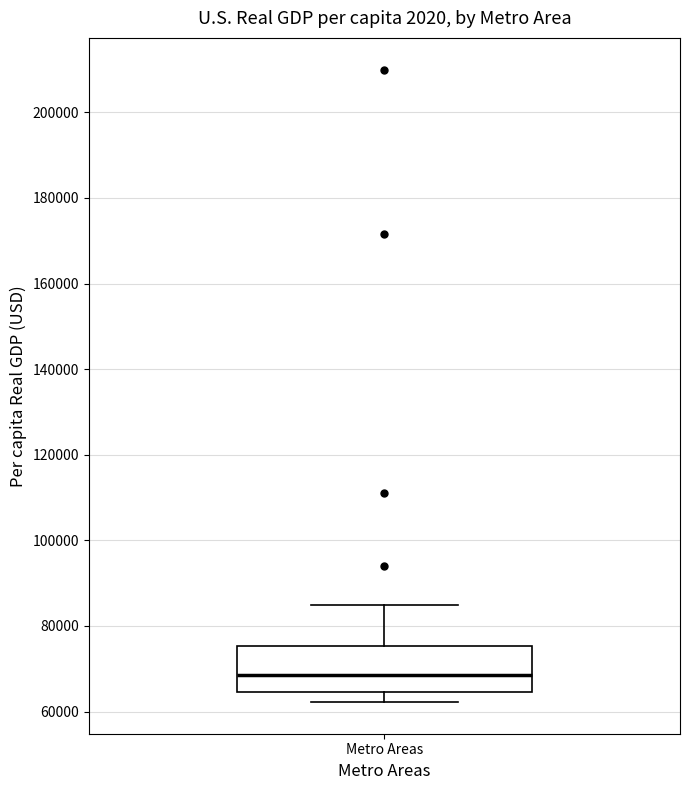

Where does the upper whisker of the box for Metro Areas end on the y-axis? The values are not printed on the chart, so give them approximately, as read against the axis.

84000